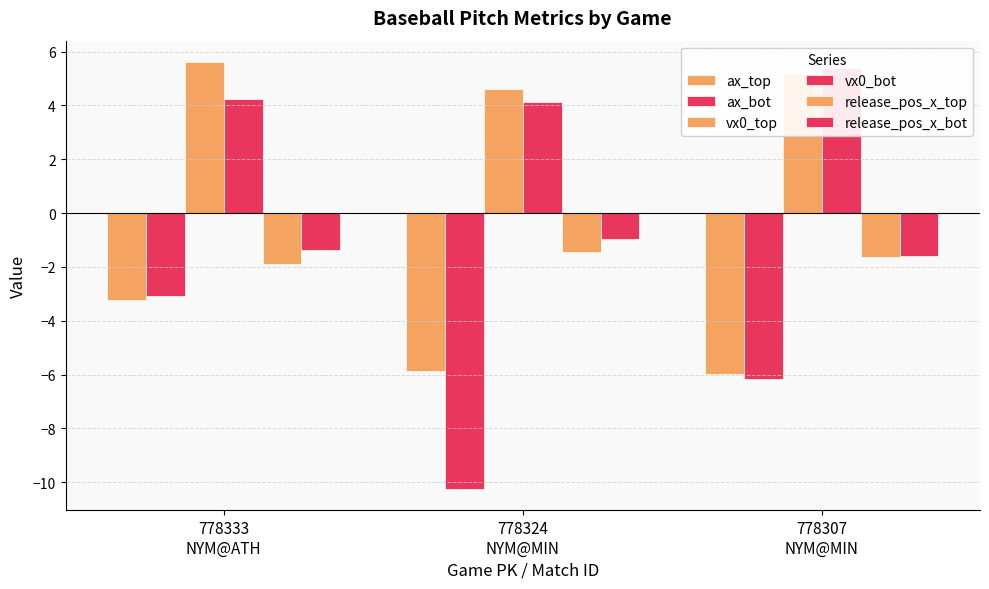

Reading left to right, list all the values displayed in this chart.

ax_top: -3.2	-5.9	-6.0
ax_bot: -3.1	-10.2	-6.2
vx0_top: 5.6	4.6	5.2
vx0_bot: 4.2	4.1	5.4
release_pos_x_top: -1.9	-1.5	-1.6
release_pos_x_bot: -1.4	-1.0	-1.6